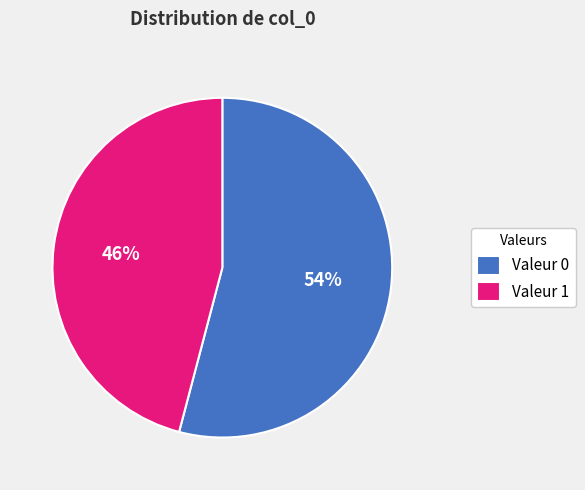

Between Valeur 1 and Valeur 0, which is larger?

Valeur 0